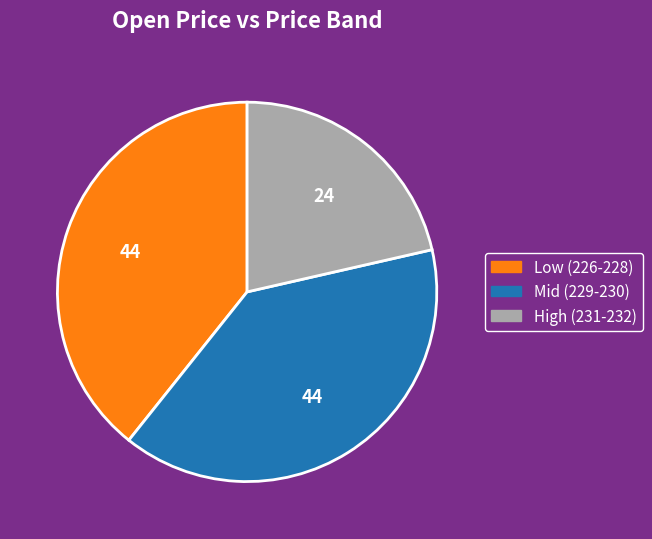

Does any single category account for the majority?

No